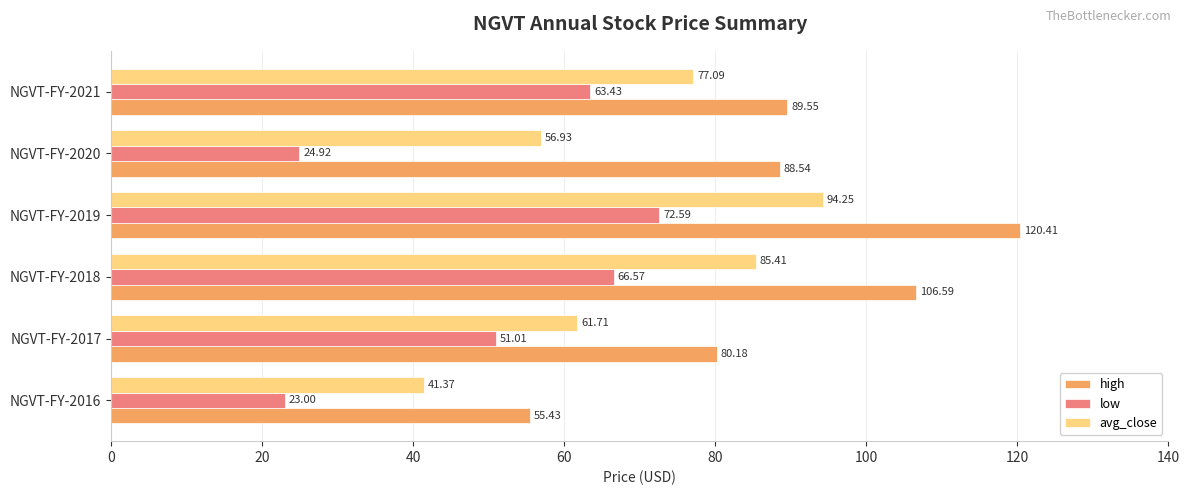

What is the total value across all series at NGVT-FY-2021?

230.1